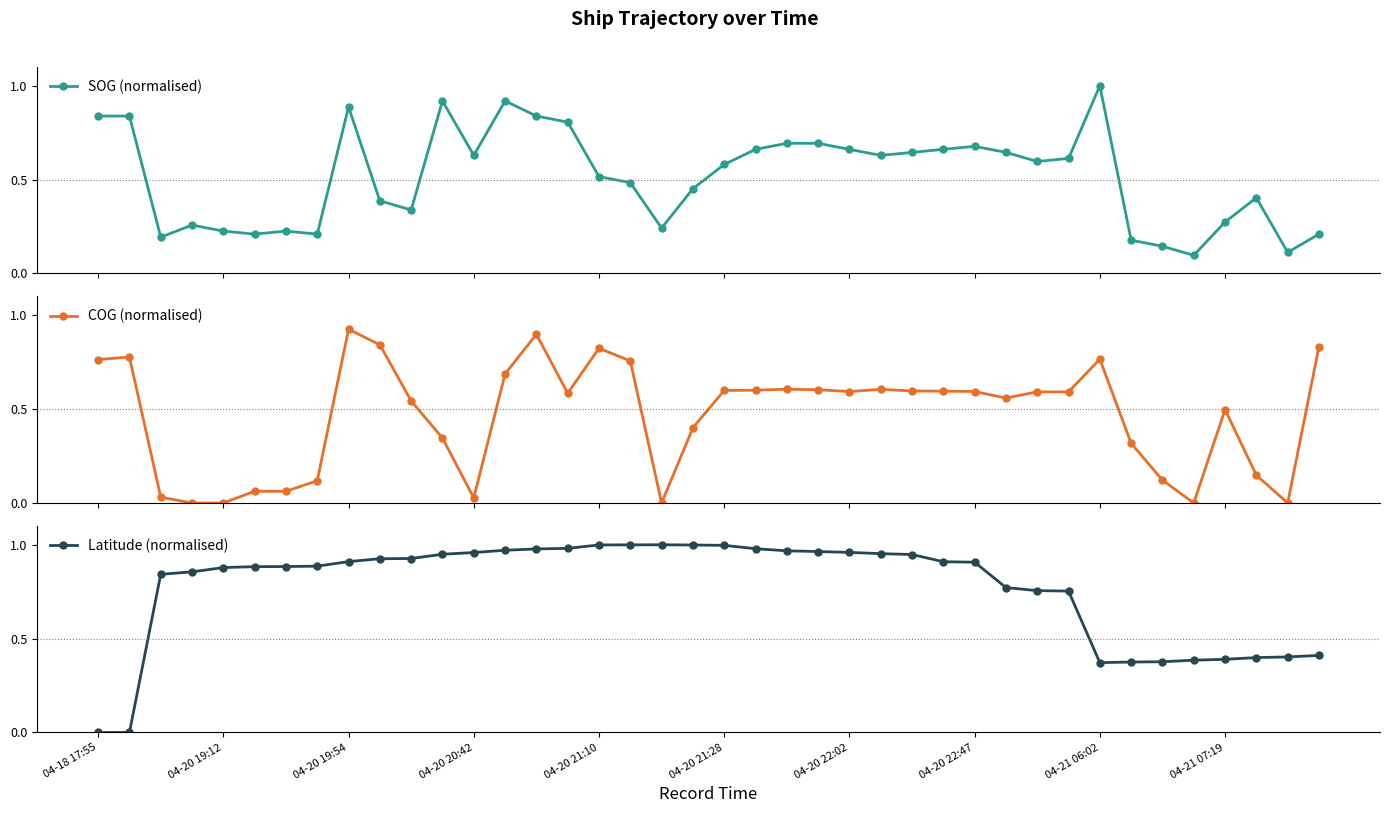

What is the highest value of the SOG (normalised) series?

1.0